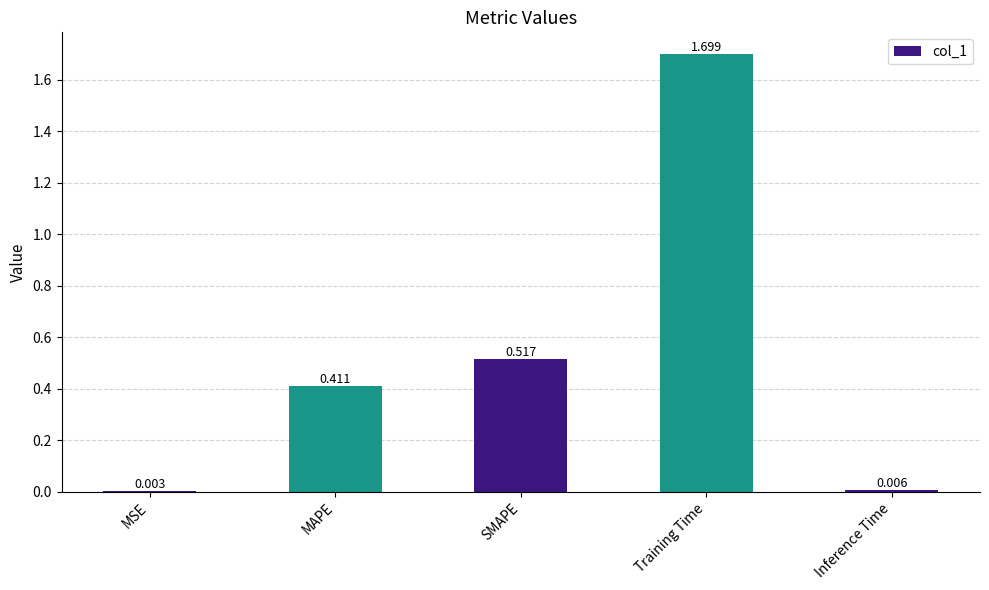

At which category does the chart reach its peak across all series?

Training Time